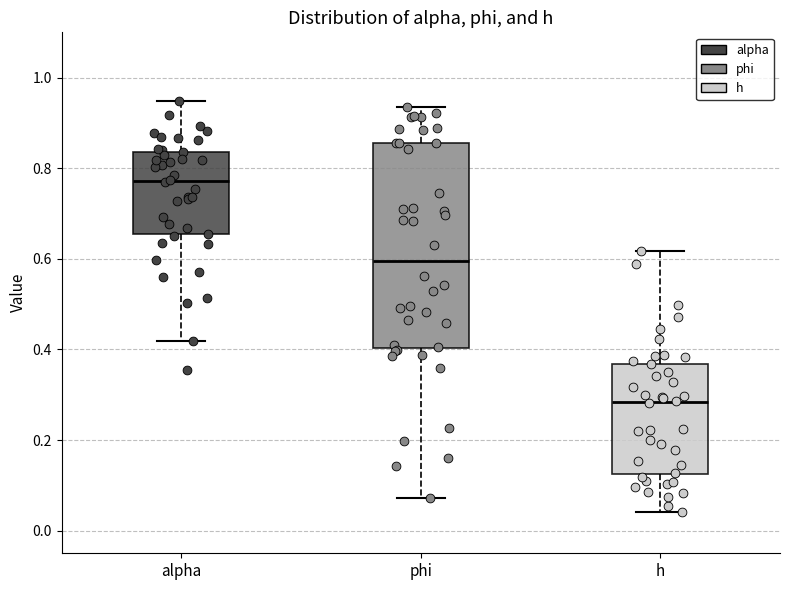

Where is the lower edge of the box for h on the y-axis? The values are not printed on the chart, so give them approximately, as read against the axis.

0.12